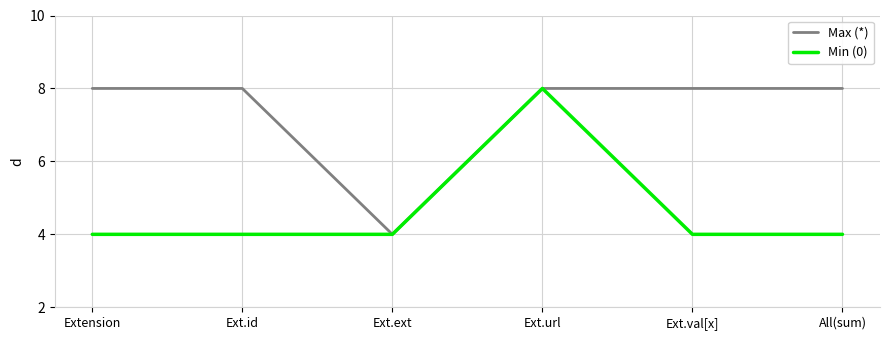

How many lines are shown in the chart?

2